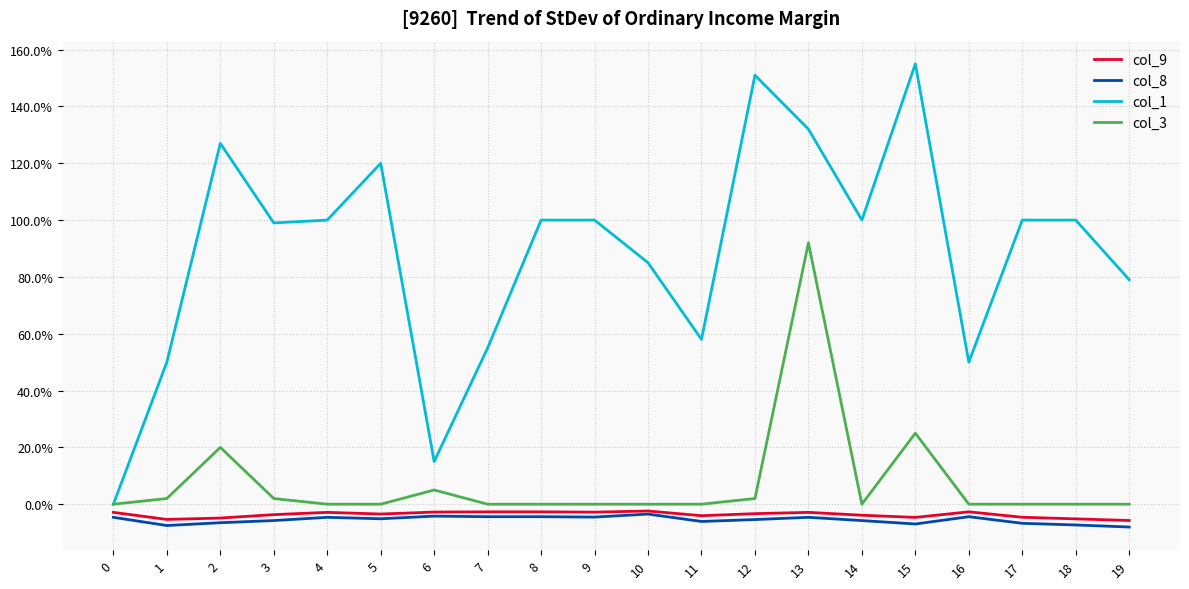

Does the chart have visible grid lines?

Yes